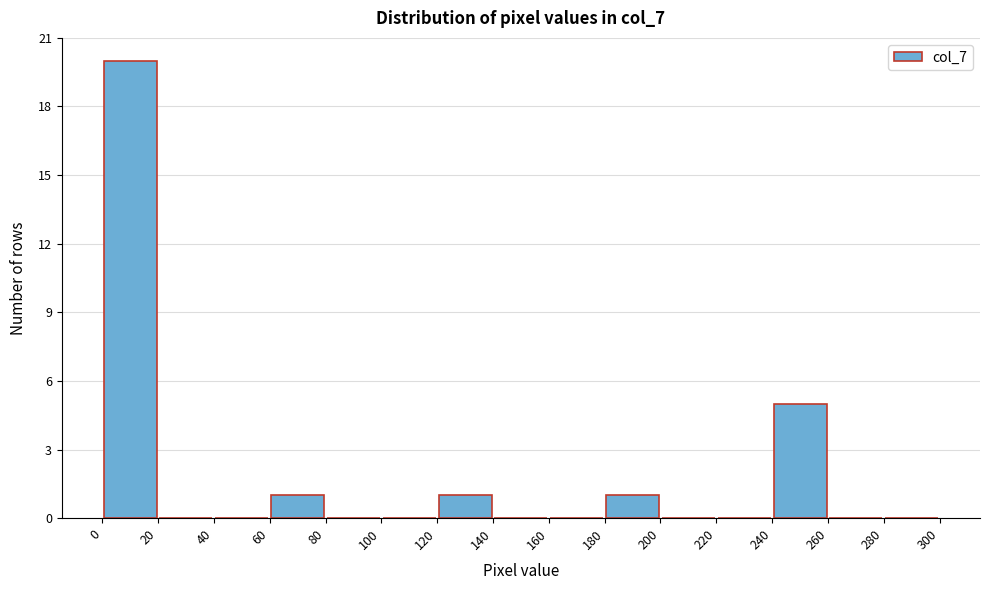

Reading left to right, transcribe this chart: for each bar, give the range it covers on the x-axis and its height. The values are not printed on the chart, so give them approximately, as read against the axis.

0 to 20: 20
20 to 40: 0
40 to 60: 0
60 to 80: 1
80 to 100: 0
100 to 120: 0
120 to 140: 1
140 to 160: 0
160 to 180: 0
180 to 200: 1
200 to 220: 0
220 to 240: 0
240 to 260: 5
260 to 280: 0
280 to 300: 0